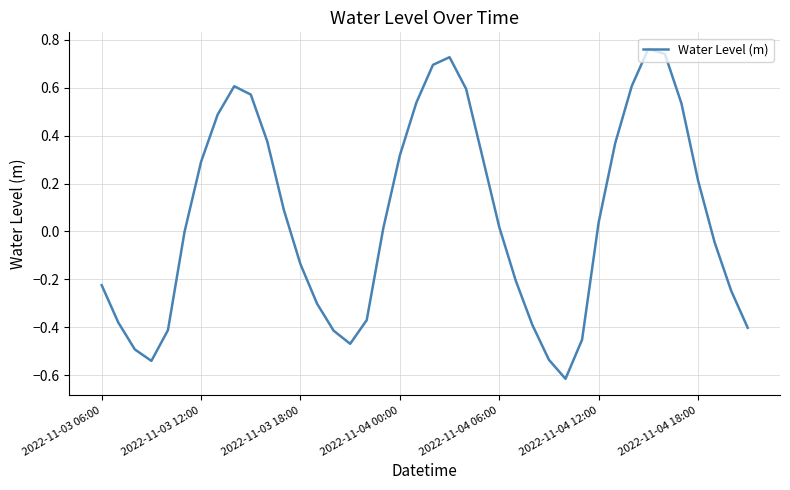

What is the difference between the maximum and minimum values?

1.4